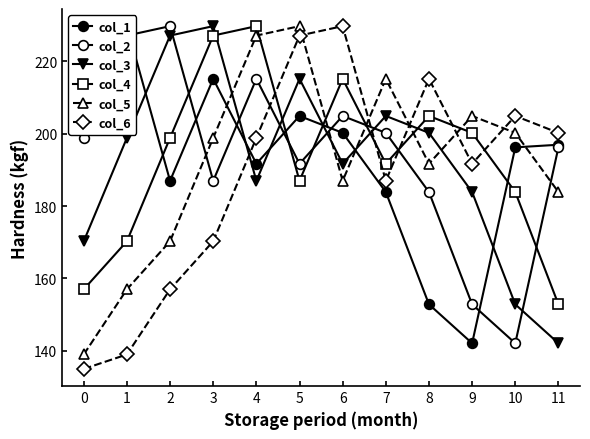

Which series changed the most between 2 and 3?

col_2